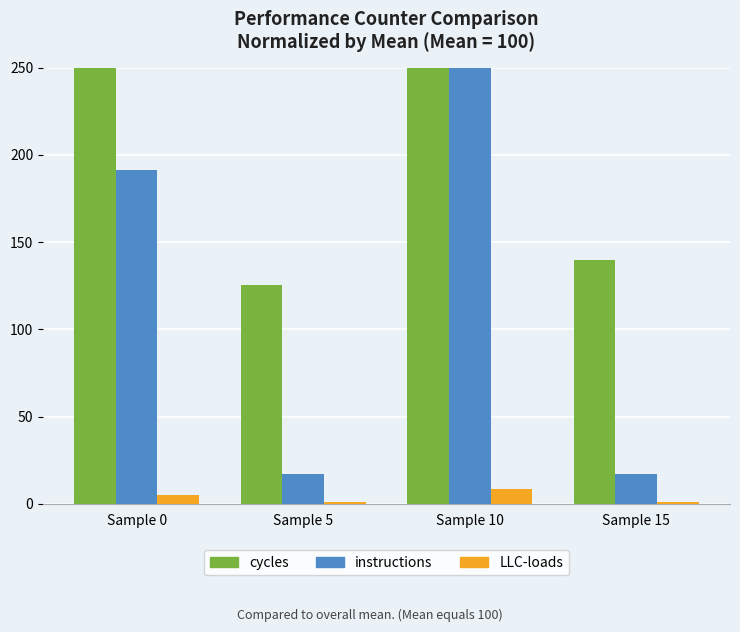

What is the difference between the instructions values at Sample 10 and Sample 0?

261.4